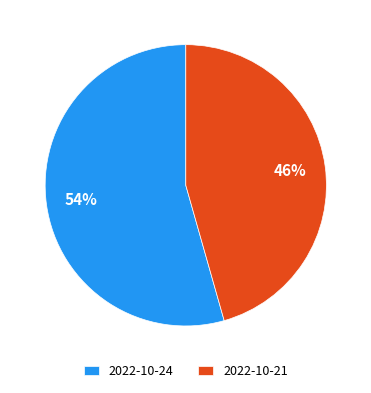

Which has a higher value, 2022-10-21 or 2022-10-24?

2022-10-24